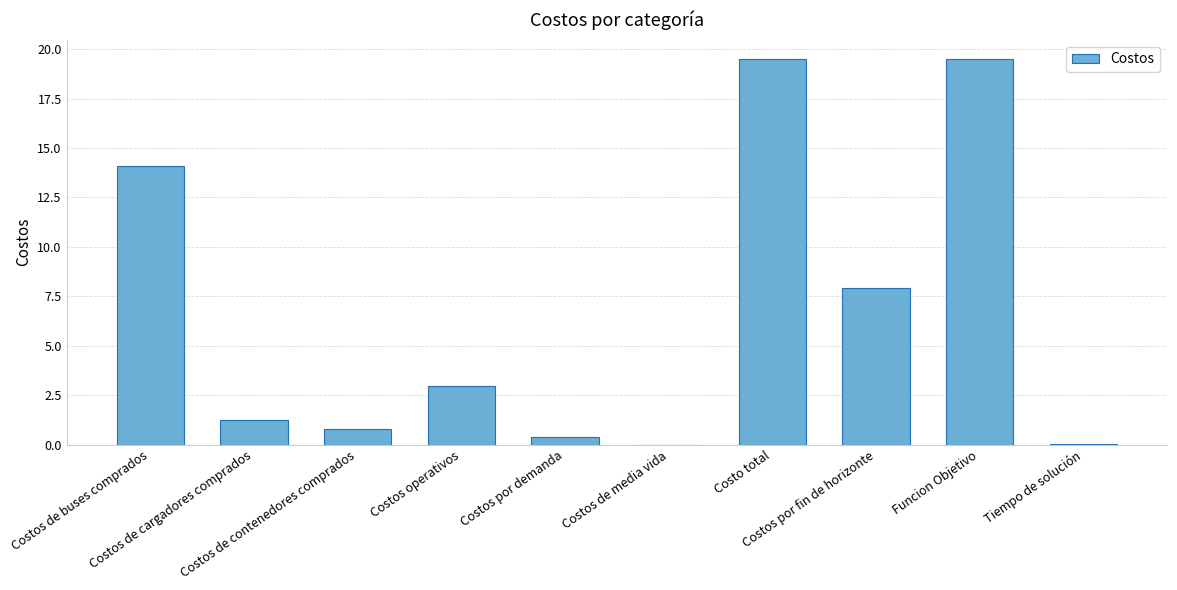

The value at Costos de cargadores comprados is 1.2. True or false?

True